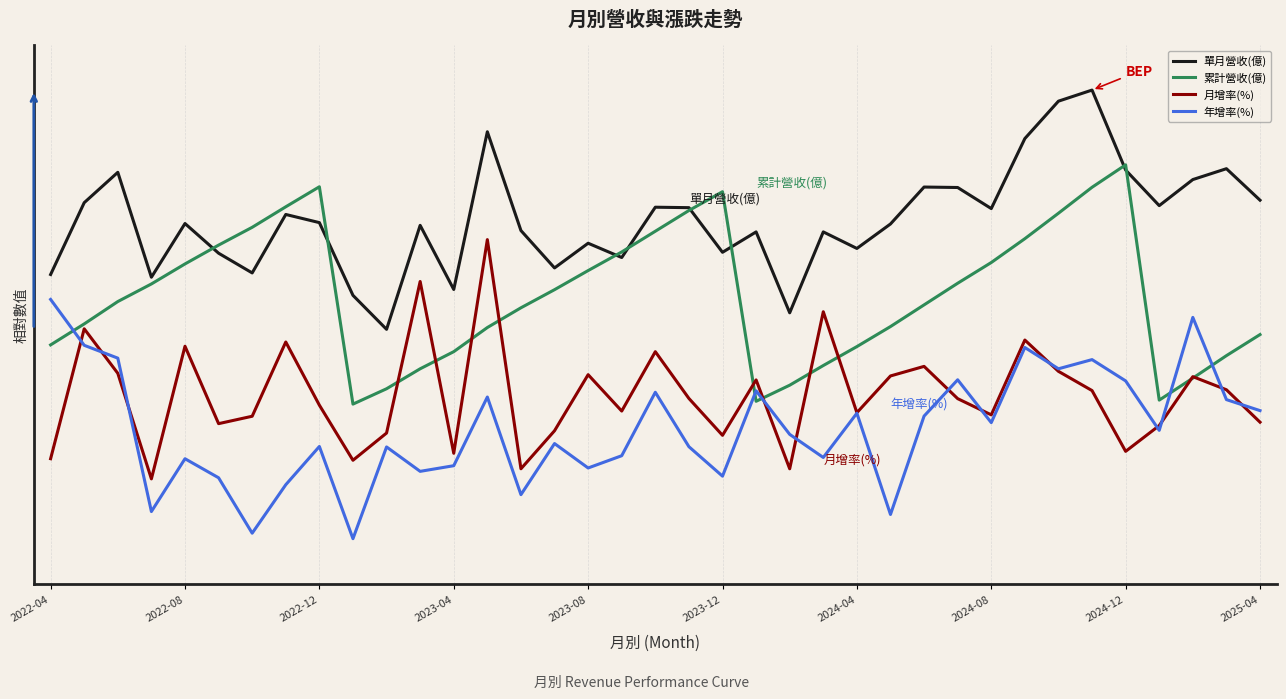

What are all the series names shown in the legend?

單月營收(億), 累計營收(億), 月增率(%), 年增率(%)